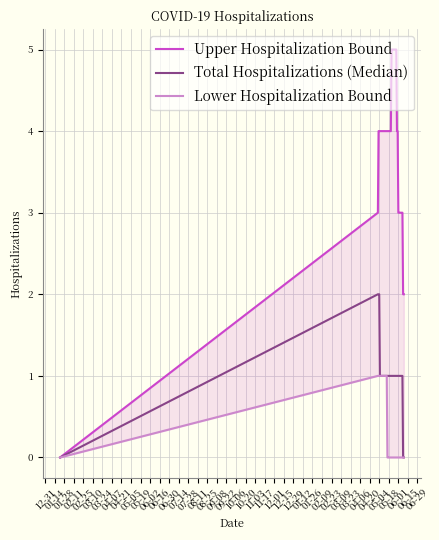

How many lines are shown in the chart?

3